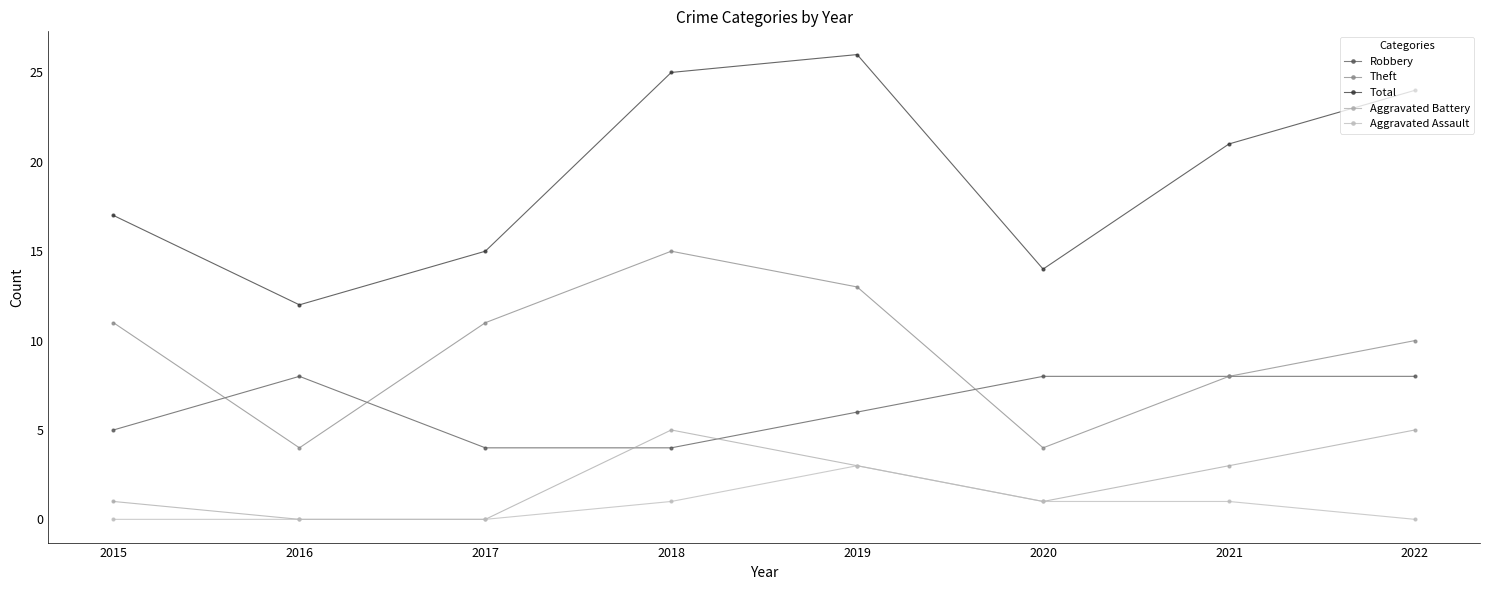

Is the value of Aggravated Battery at 2020 greater than the value of Robbery at 2018?

No